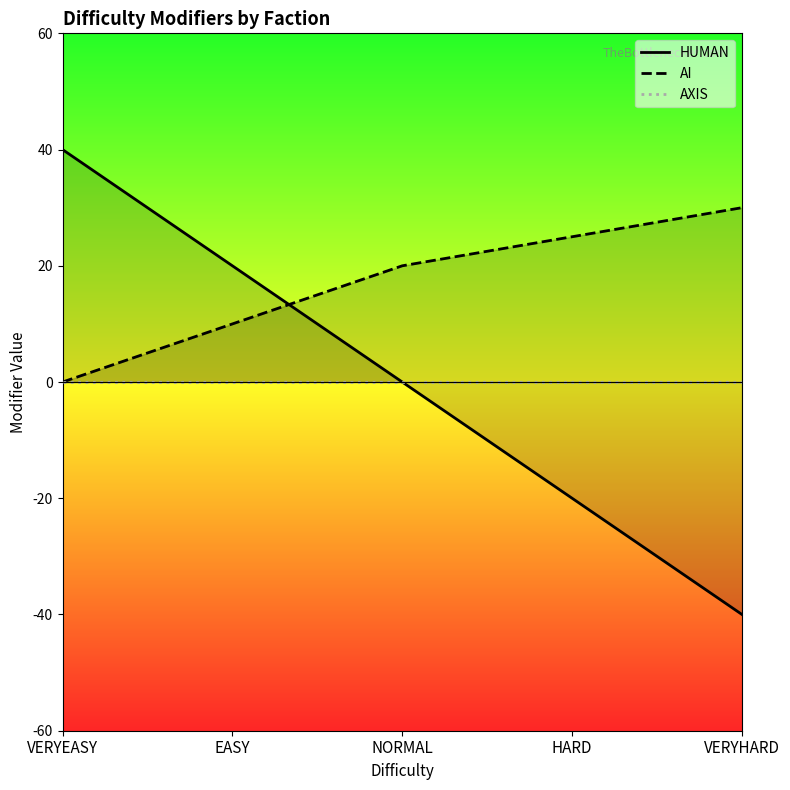

True or false: HUMAN has more than 2 points higher than both neighbors.

False